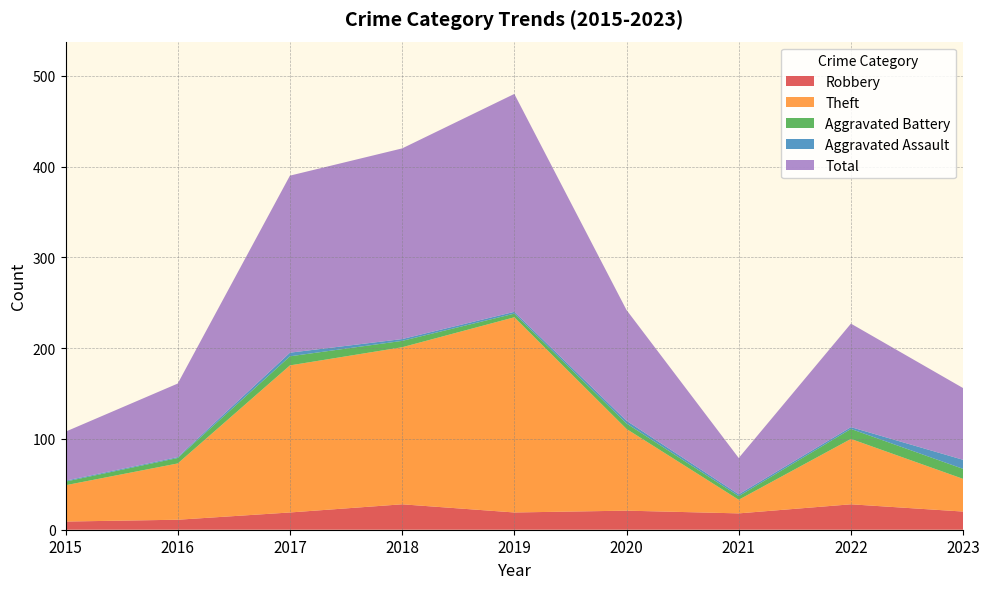

At which category does the chart reach its peak across all series?

2019